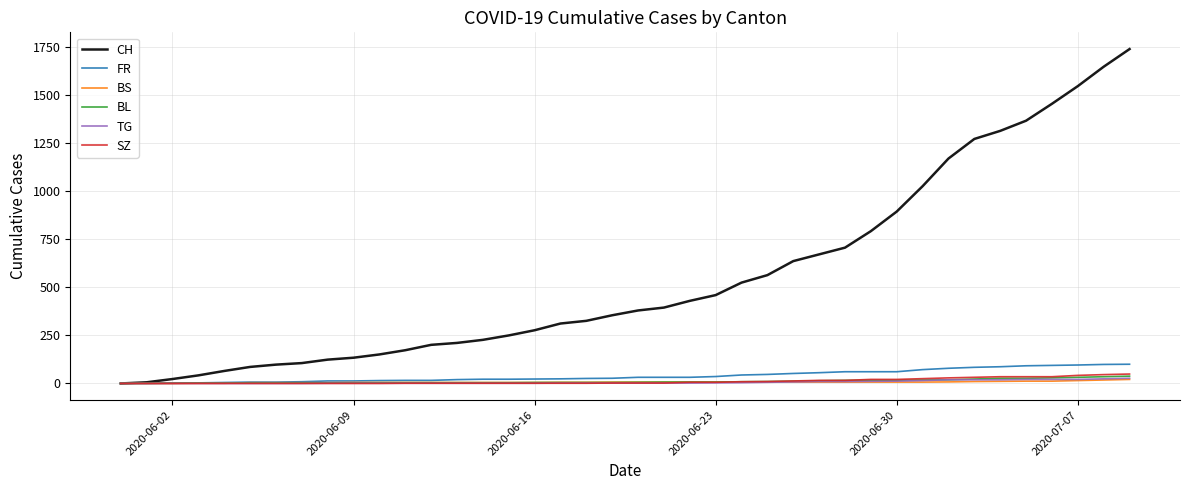

Which series has the largest total across all categories?

CH